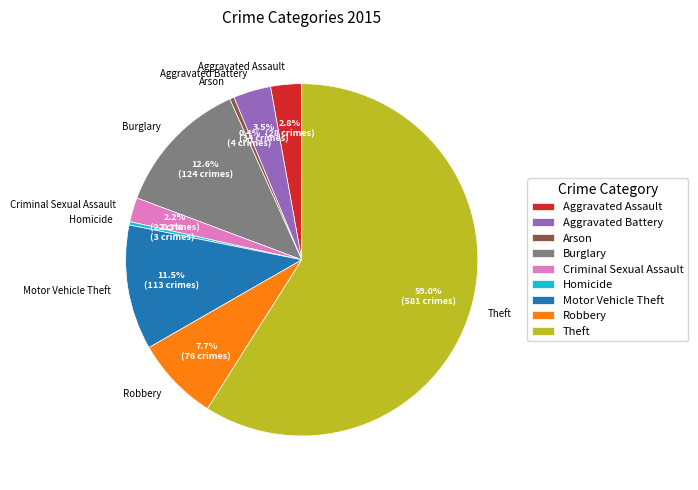

Count the number of slices in the pie.

9